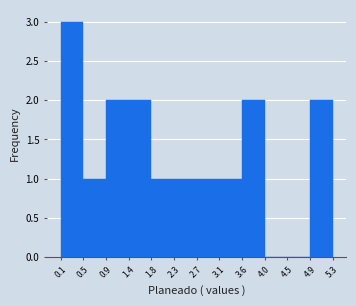

Over which range of the x-axis is the bar tallest?

0.1 to 0.5